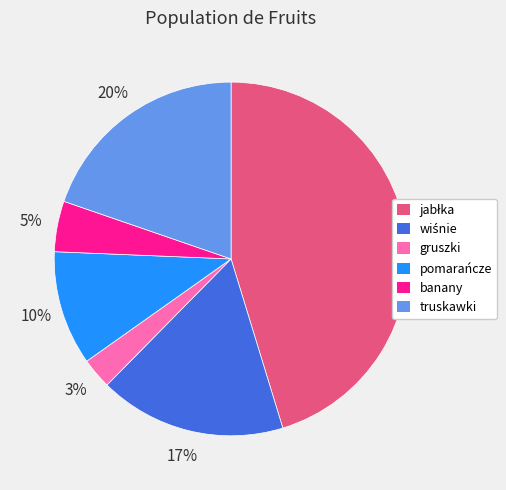

Does pomarańcze represent more than half of the total?

No